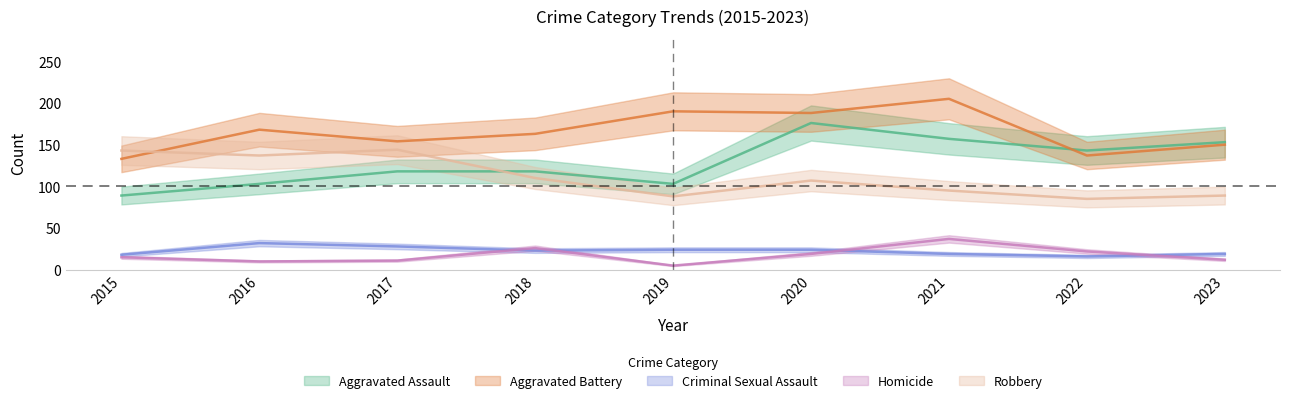

Which label corresponds to the smallest value in the chart?

2019